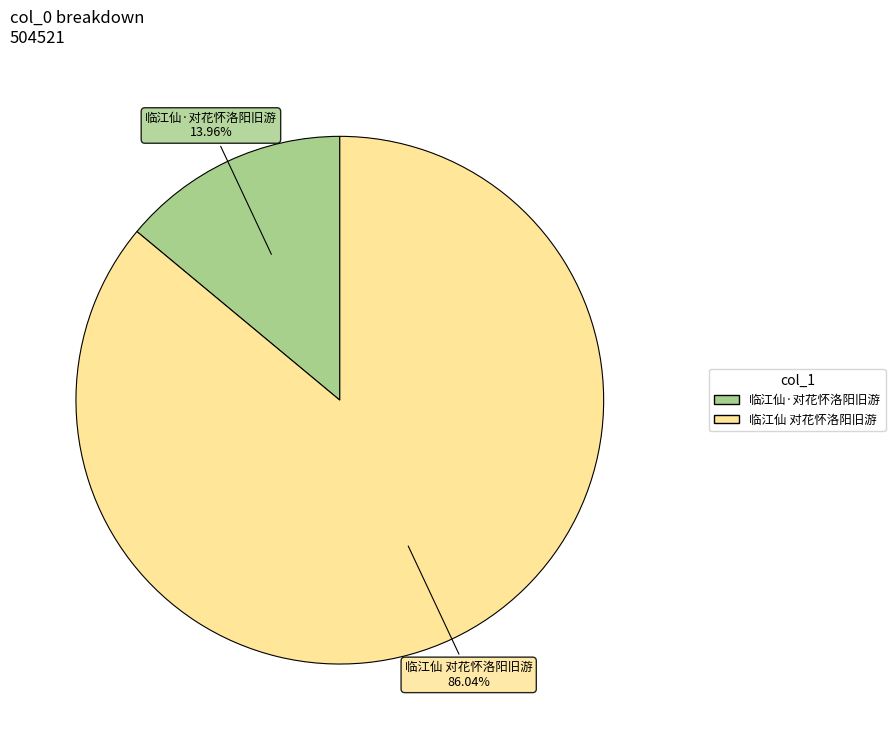

Rank the categories by value from lowest to highest.

临江仙·对花怀洛阳旧游, 临江仙 对花怀洛阳旧游